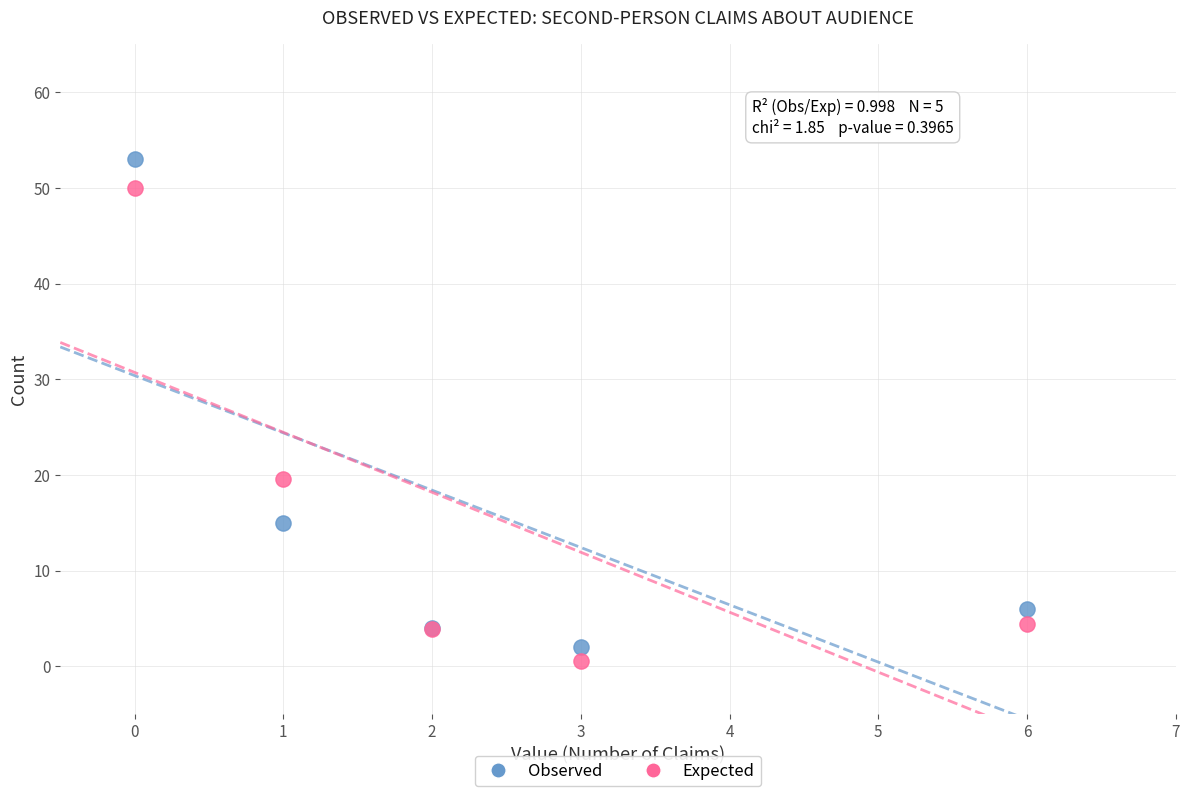

In the Observed series, what Y value is closest to 27?

15.0